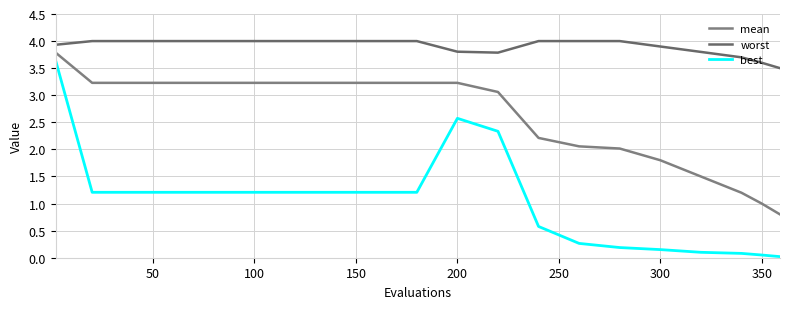

How many lines are shown in the chart?

3